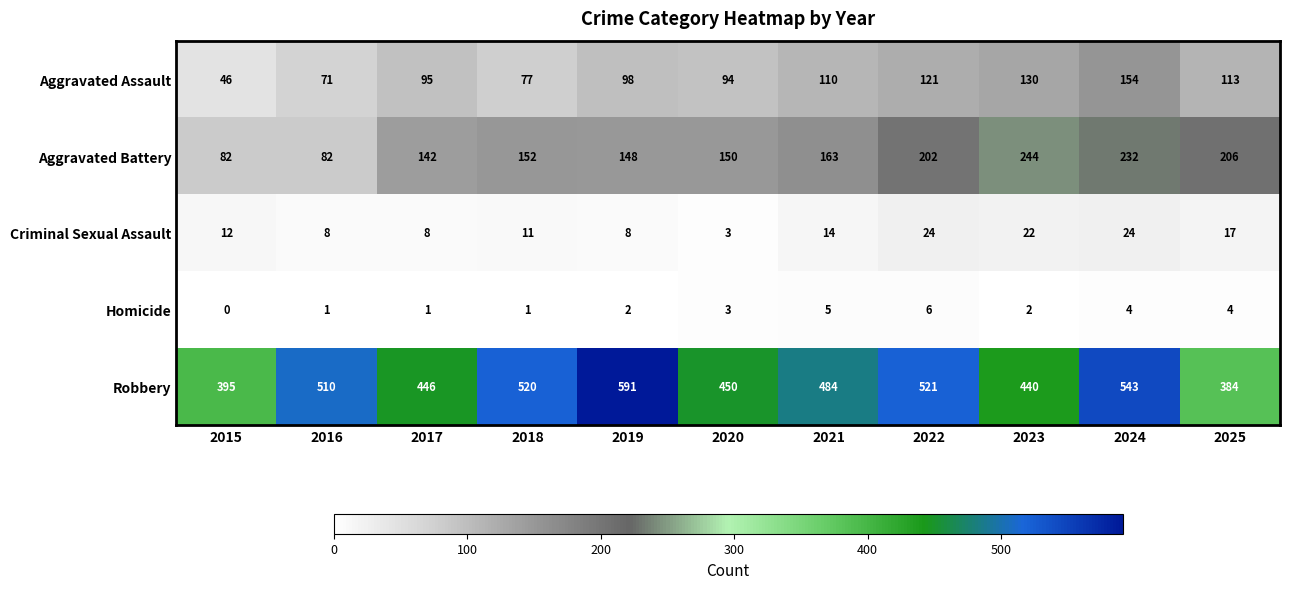

At 2024, list the series in order from largest to smallest.

Robbery, Aggravated Battery, Aggravated Assault, Criminal Sexual Assault, Homicide